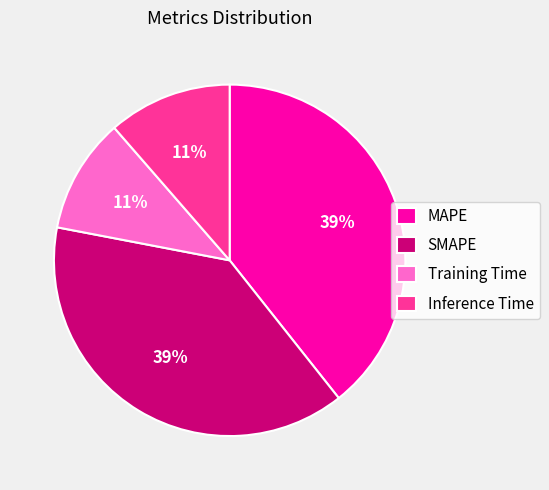

Combined, do Inference Time and Training Time account for over 50%?

No